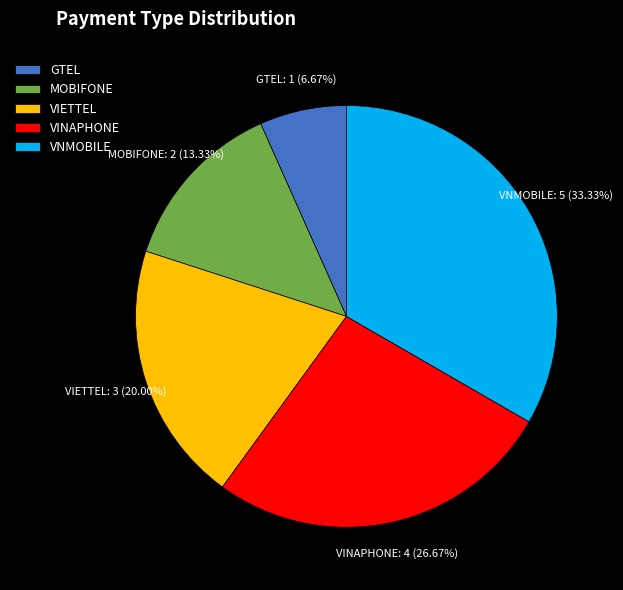

Approximately how many times larger is the value at VINAPHONE compared to VNMOBILE?

0.8